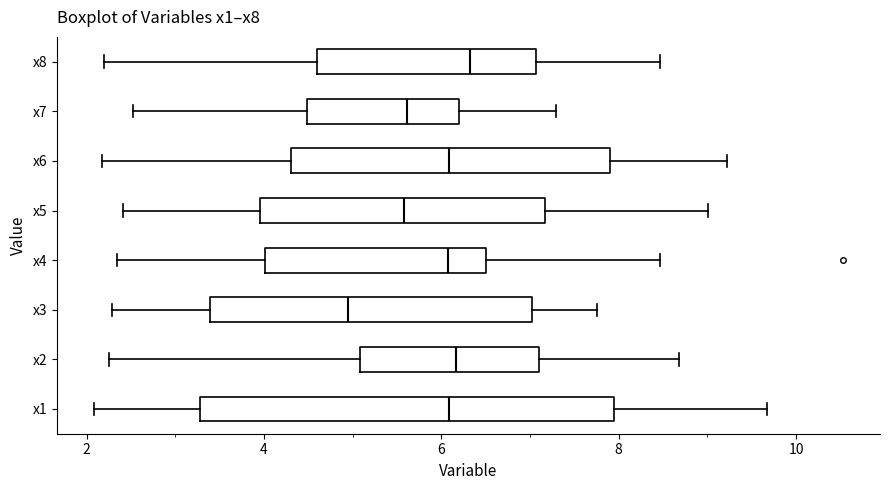

Reading bottom to top, transcribe this box plot: for each box, give where its median line is, the range the box spans, and where its two whiskers end, as read against the x-axis. The values are not printed on the chart, so give them approximately, as read against the axis.

x1: median 6.0, box 3.2 to 8.0, whiskers 2.0 to 9.6
x2: median 6.2, box 5.0 to 7.0, whiskers 2.2 to 8.6
x3: median 5.0, box 3.4 to 7.0, whiskers 2.2 to 7.8
x4: median 6.0, box 4.0 to 6.6, whiskers 2.4 to 8.4
x5: median 5.6, box 4.0 to 7.2, whiskers 2.4 to 9.0
x6: median 6.0, box 4.4 to 8.0, whiskers 2.2 to 9.2
x7: median 5.6, box 4.4 to 6.2, whiskers 2.6 to 7.2
x8: median 6.4, box 4.6 to 7.0, whiskers 2.2 to 8.4